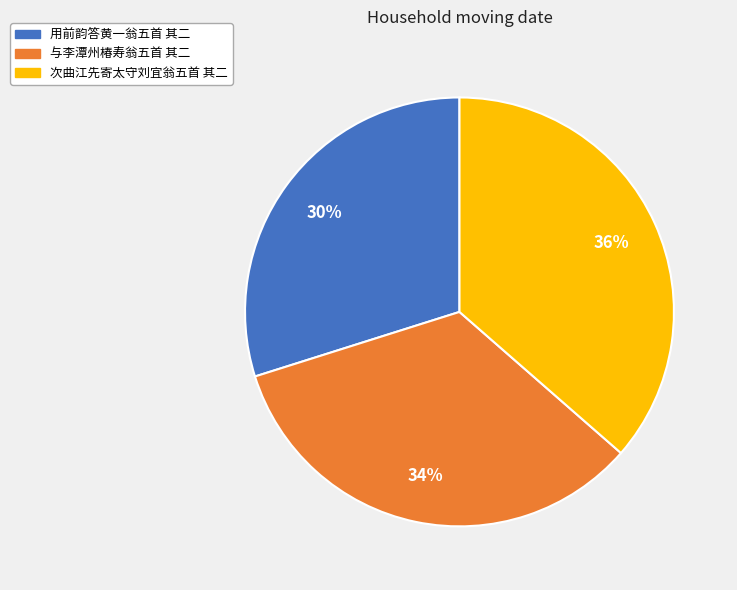

True or false: 次曲江先寄太守刘宜翁五首 其二 accounts for 43% of the total.

False